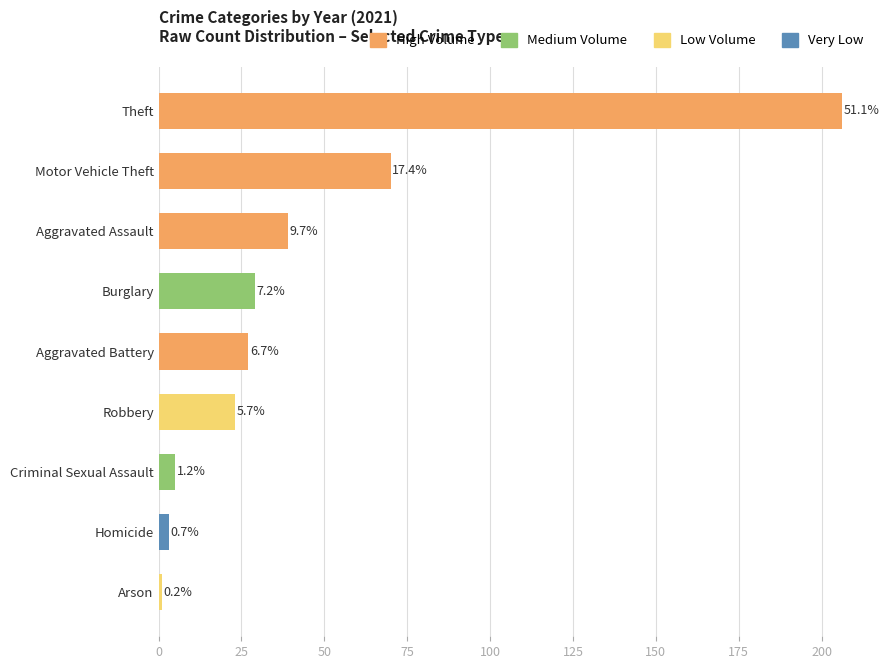

Does the chart contain any negative values?

No